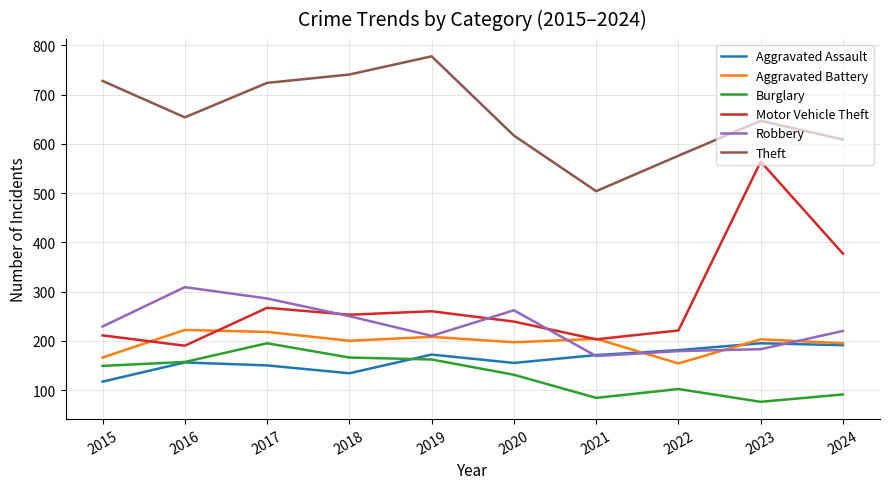

What is the spread (max minus min) of values at 2021?

420